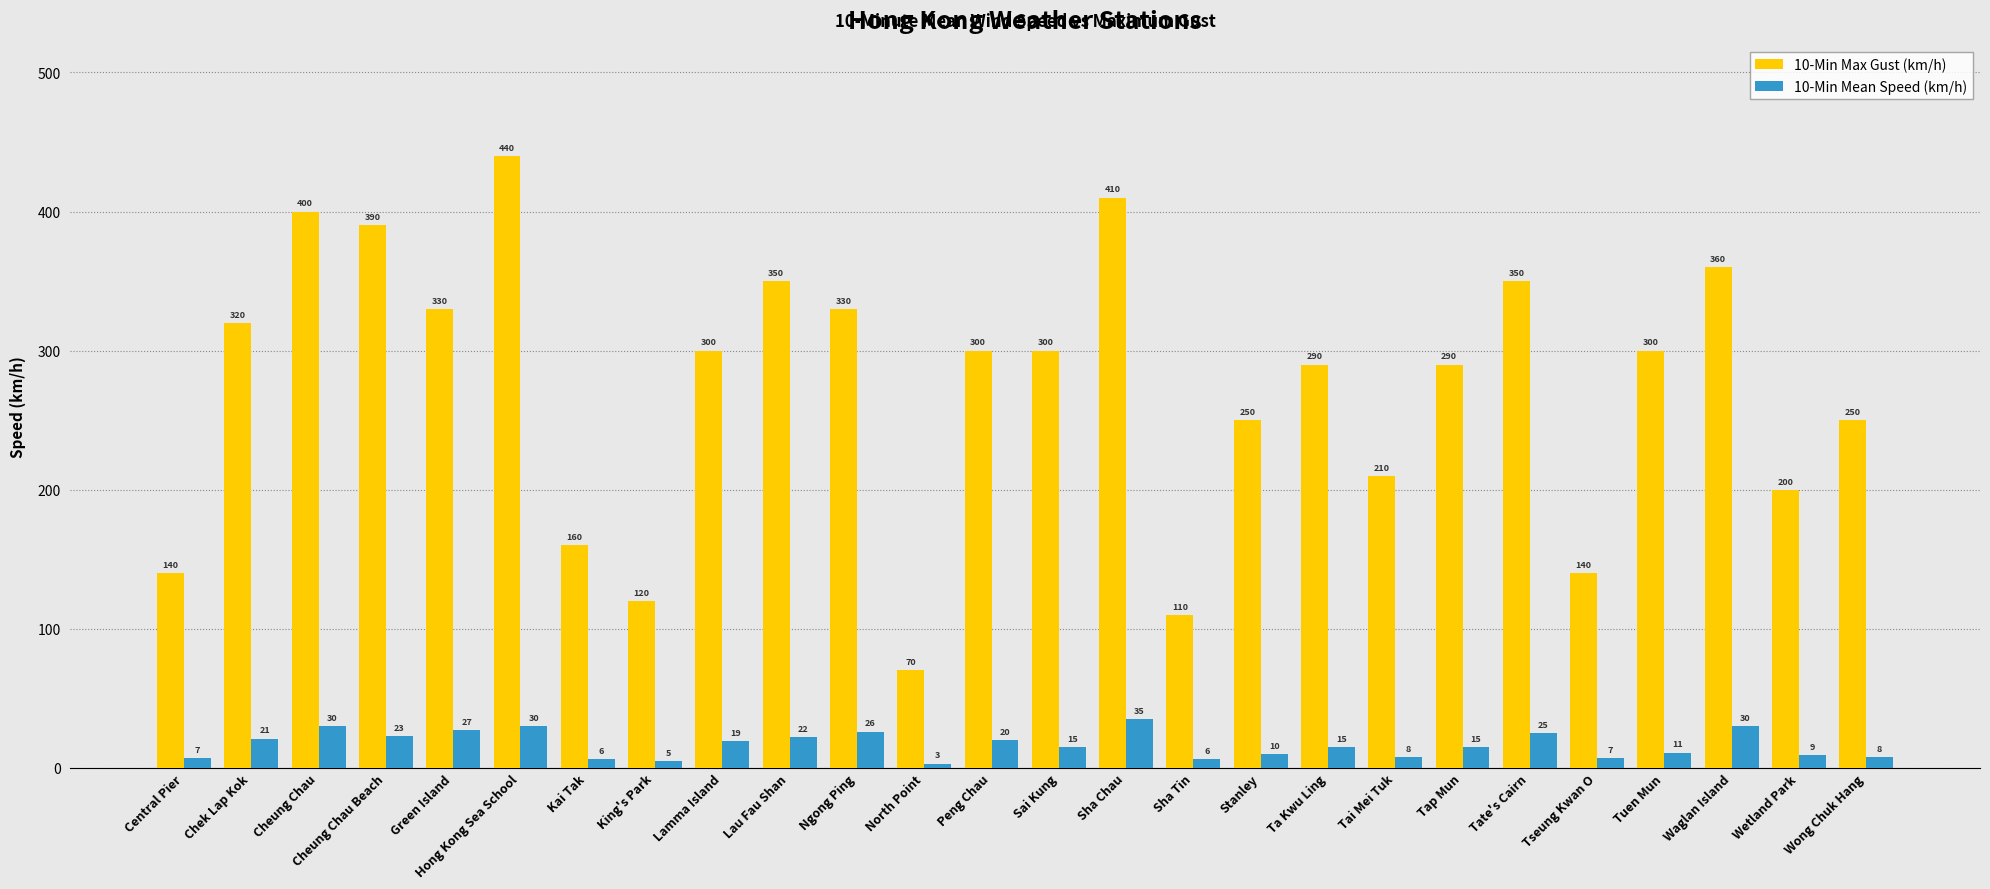

Which category has the highest value in the 10-Min Max Gust (km/h) series?

Hong Kong Sea School